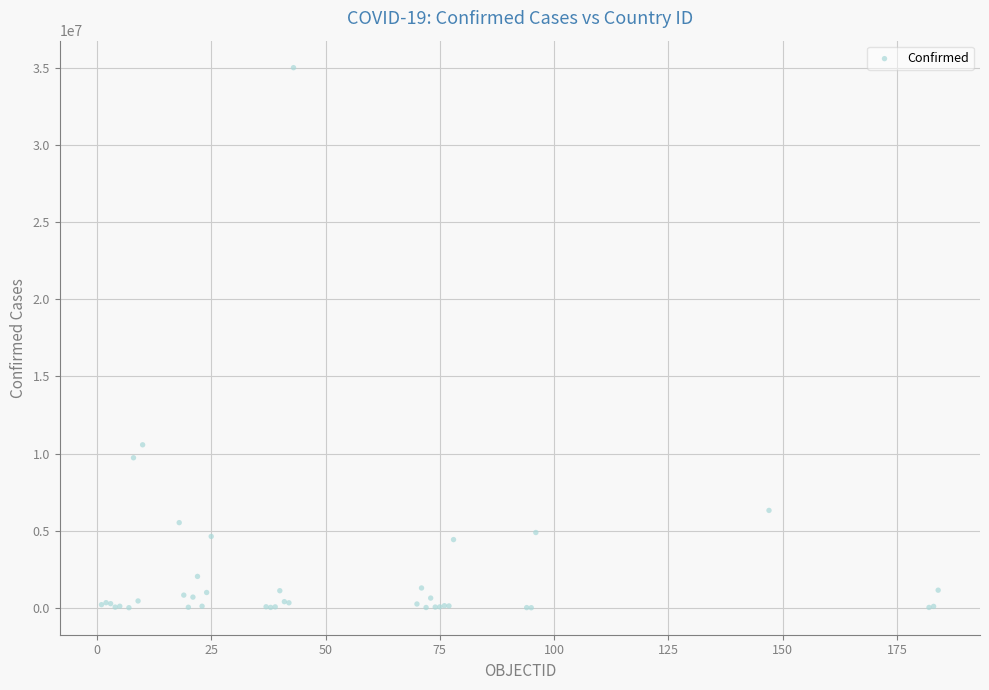

What Y value in the scatter plot is closest to 17503568?

10564087